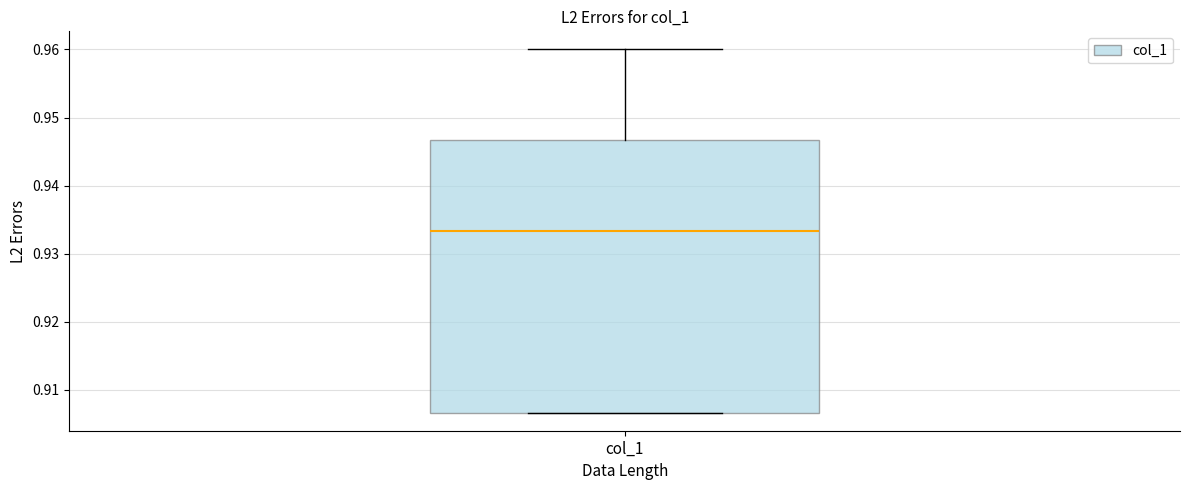

Transcribe this box plot: give where the median line is, the range the box spans, and where the two whiskers end, as read against the y-axis. The values are not printed on the chart, so give them approximately, as read against the axis.

median 0.933, box 0.907 to 0.947, whiskers 0.907 to 0.960